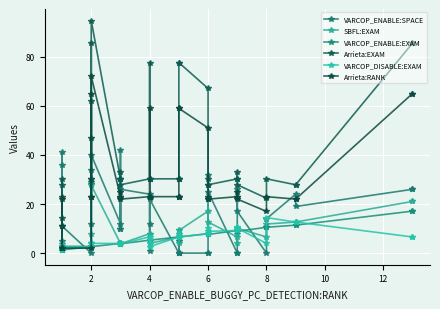

Does the chart display data point markers on the line(s)?

Yes